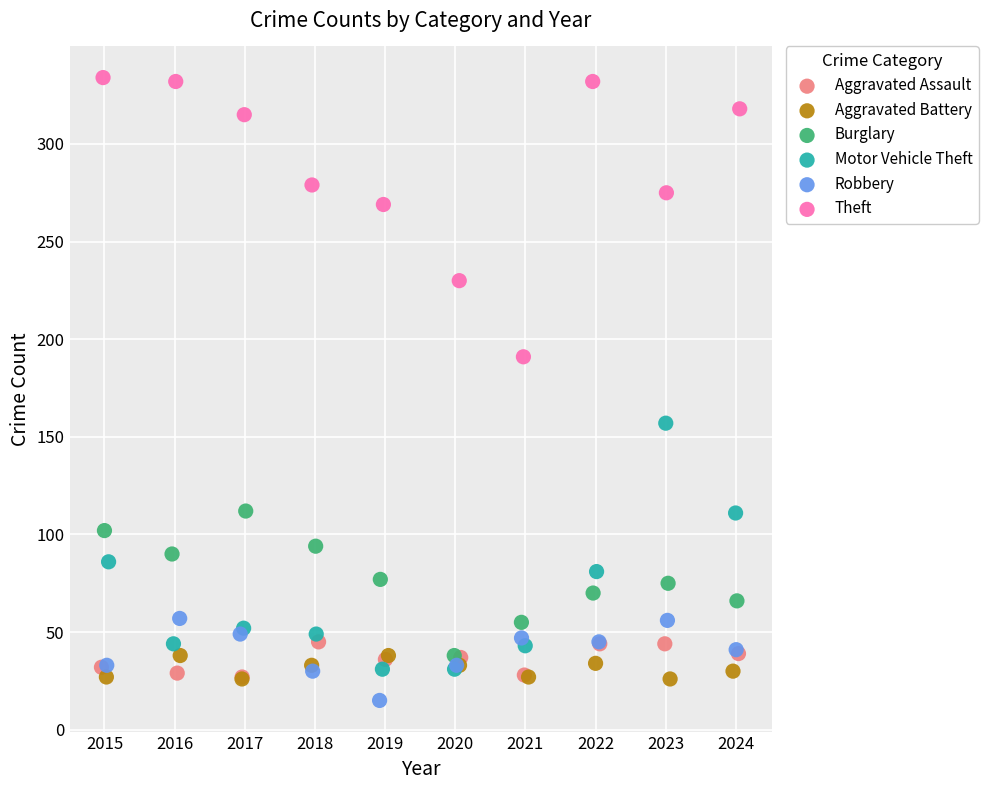

What are all the series names shown in the legend?

Aggravated Assault, Aggravated Battery, Burglary, Motor Vehicle Theft, Robbery, Theft